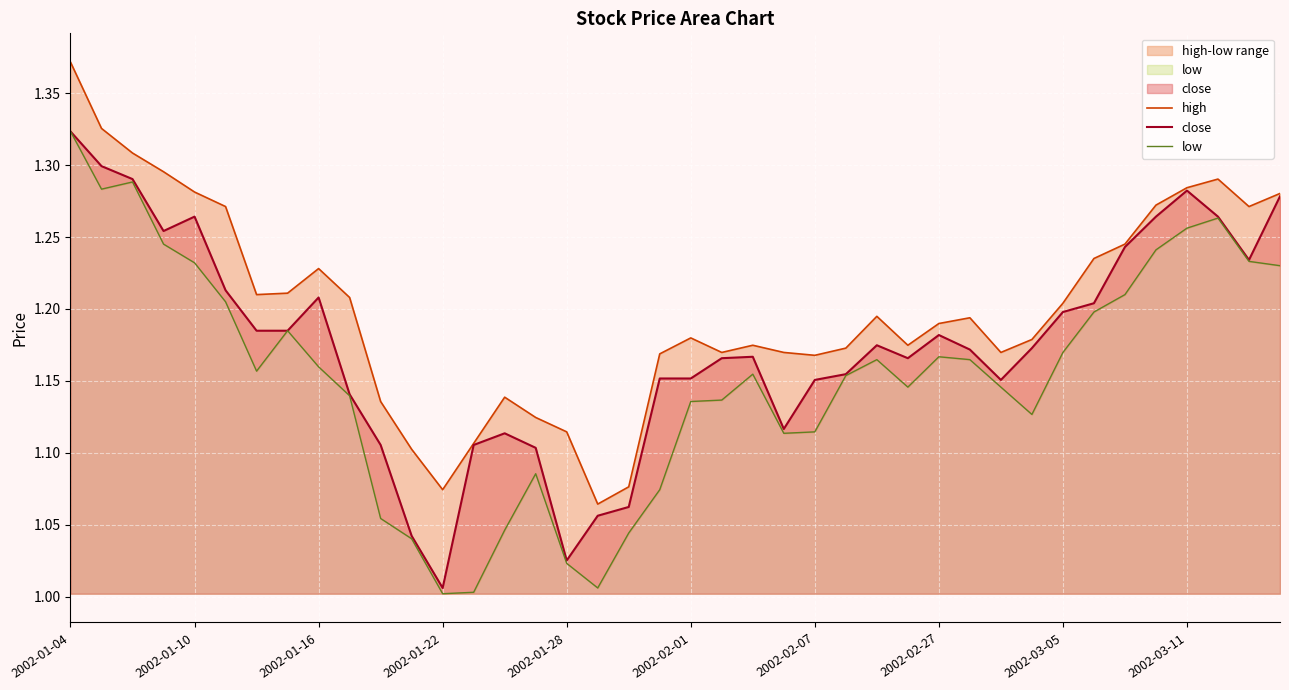

True or false: close has a value of 0.3 at 2002-01-10.

False